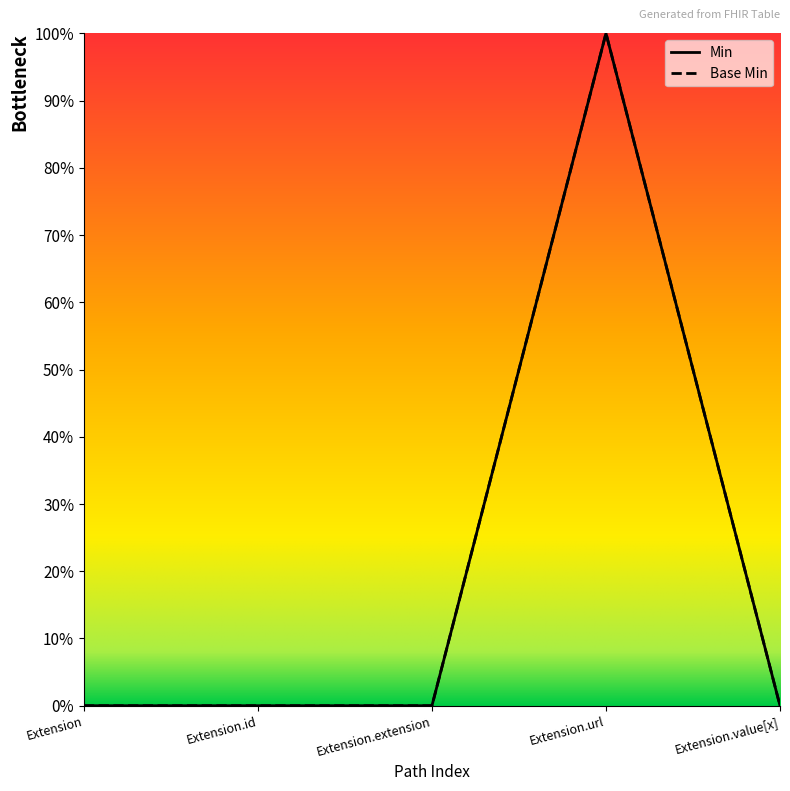

Reading right to left, what are all the values shown in this chart?

Min: Extension.value[x]=0	Extension.url=1	Extension.extension=0	Extension.id=0	Extension=0
Base Min: Extension.value[x]=0	Extension.url=1	Extension.extension=0	Extension.id=0	Extension=0